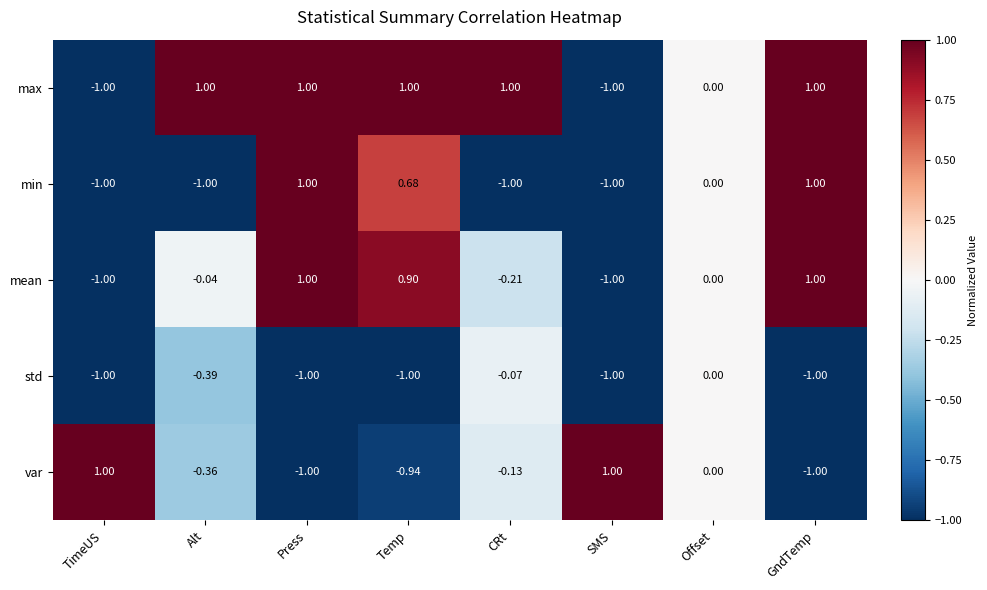

What is the spread (max minus min) of values at TimeUS?

2.0